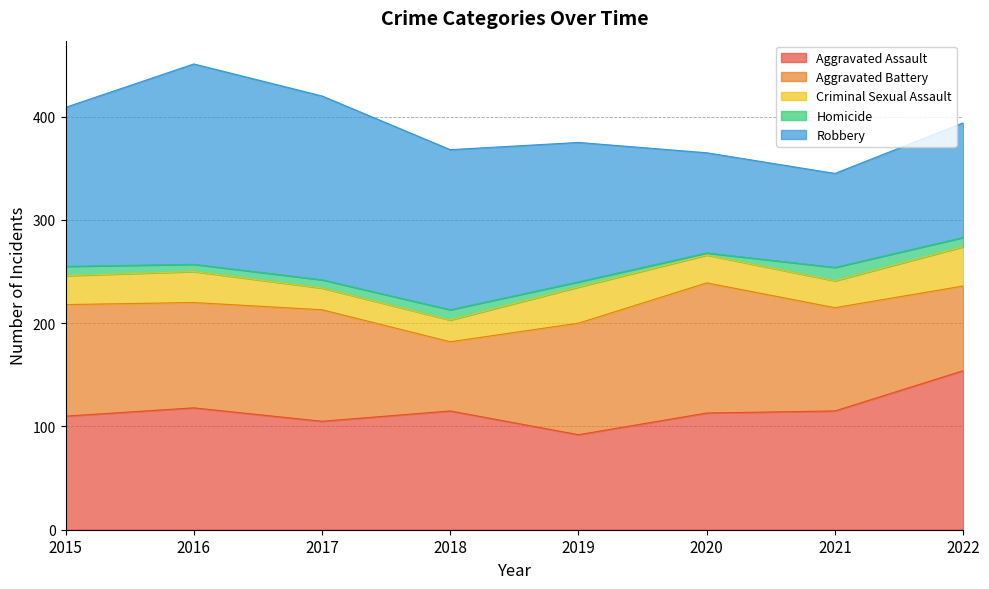

What is the smallest value displayed?

2